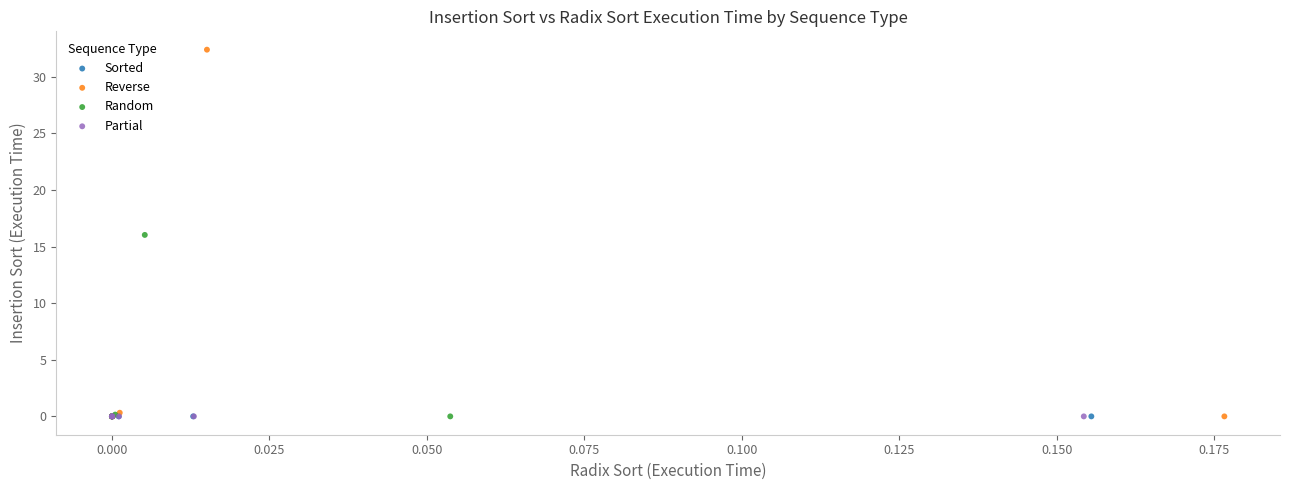

Which series has the largest Y range (max minus min)?

Reverse